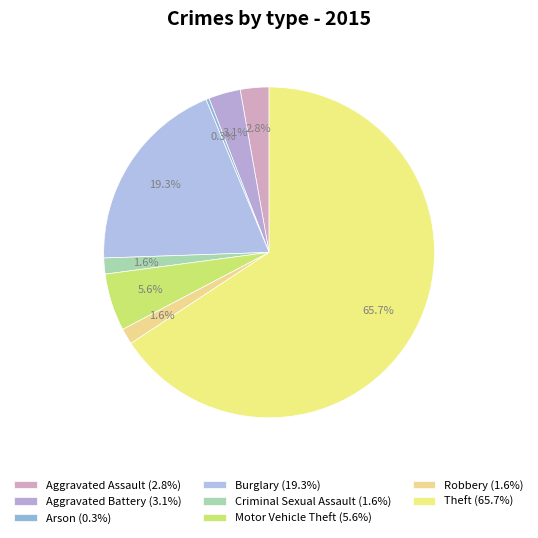

How many slices are in this pie chart?

8